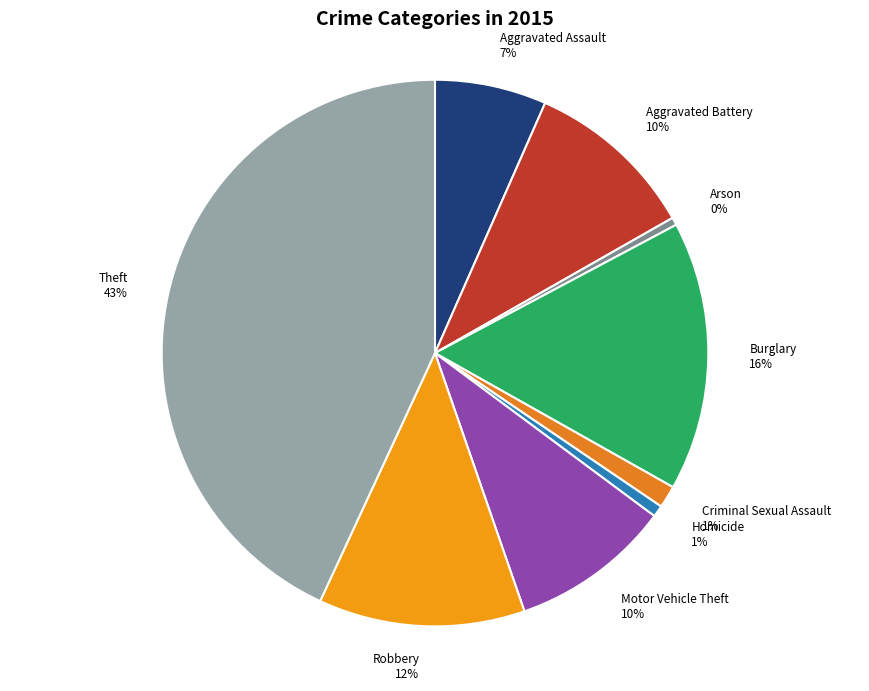

What is the largest slice in the pie chart?

Theft